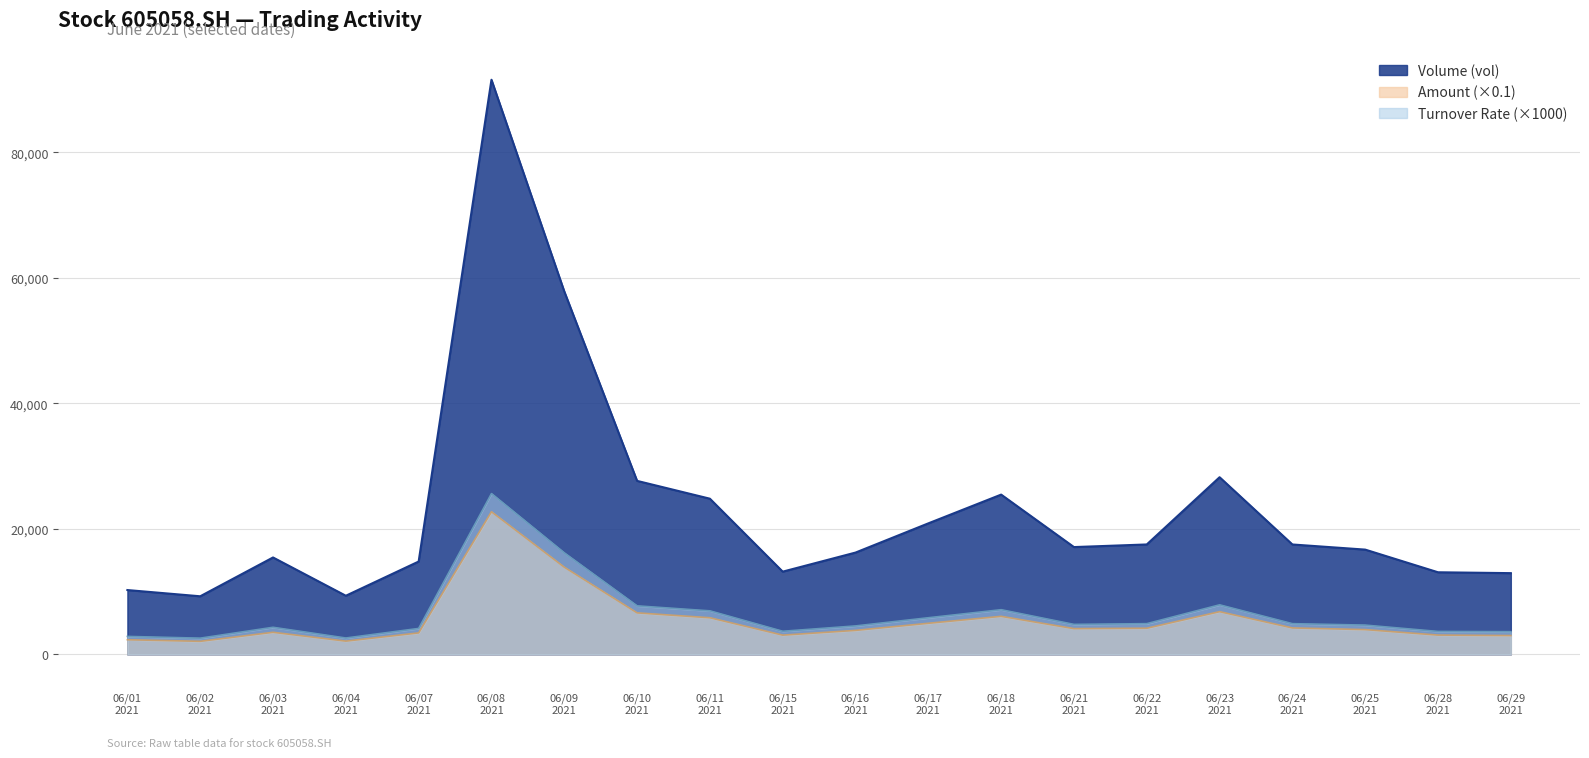

What is the difference between the Volume (vol) values at 06/15 2021 and 06/28 2021?

100.0